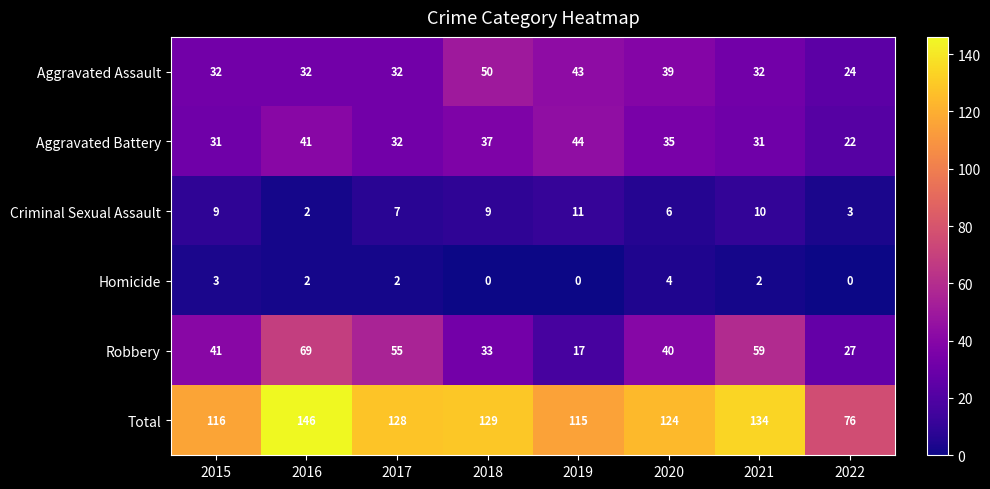

Read the Aggravated Battery value at 2019, to the nearest 5.

45